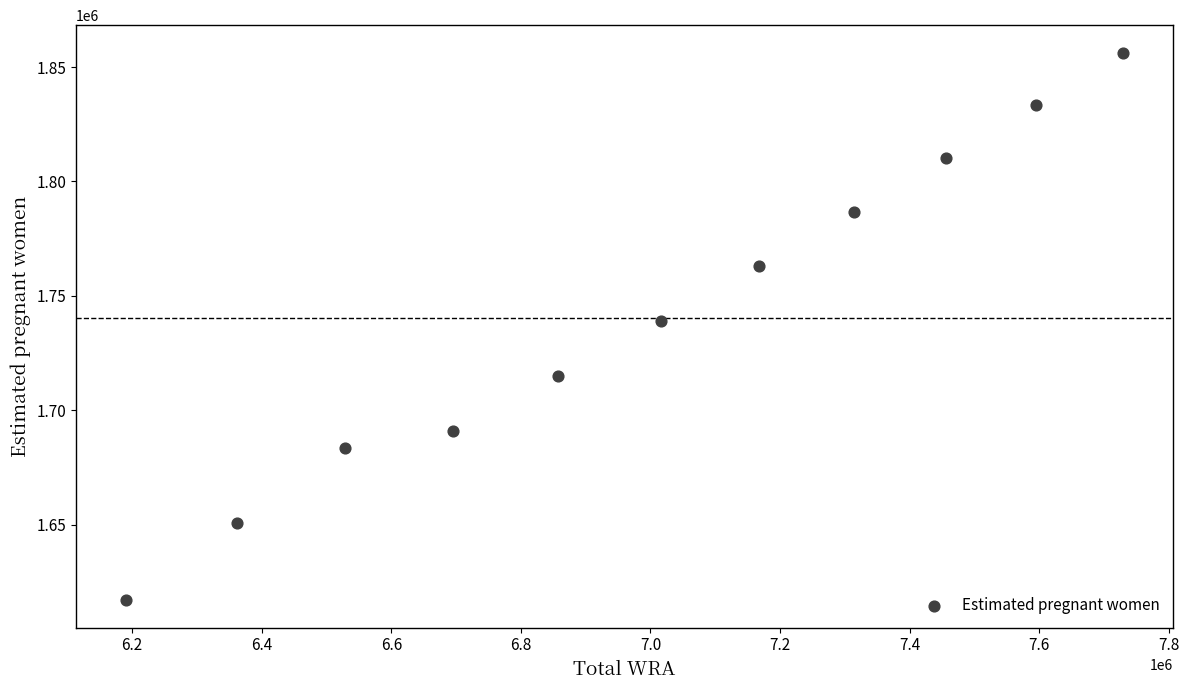

What is the range of Y values (max minus min)?

239389.0